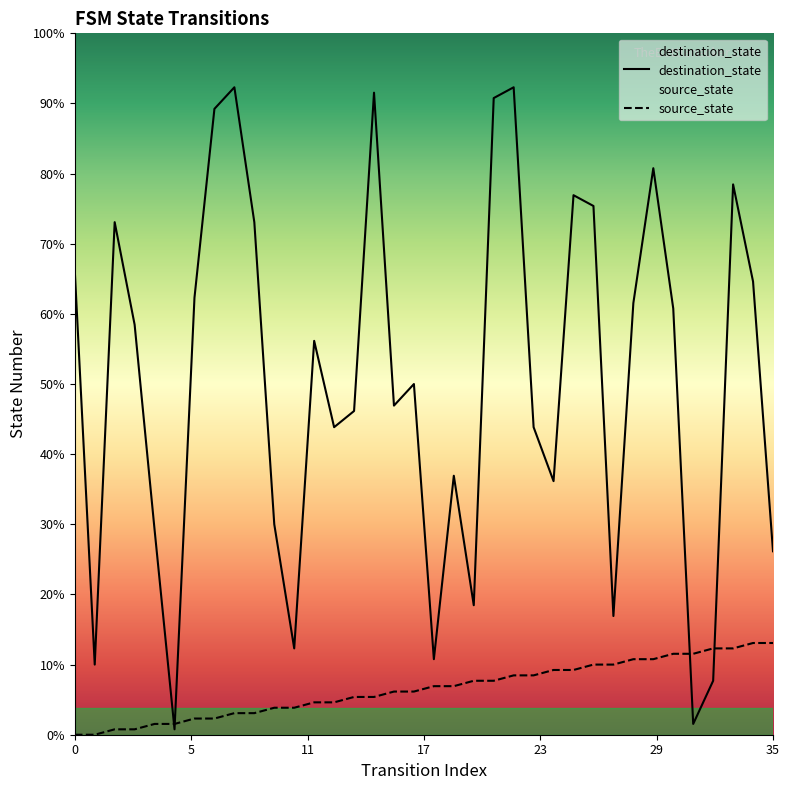

Does the chart display data point markers on the line(s)?

No